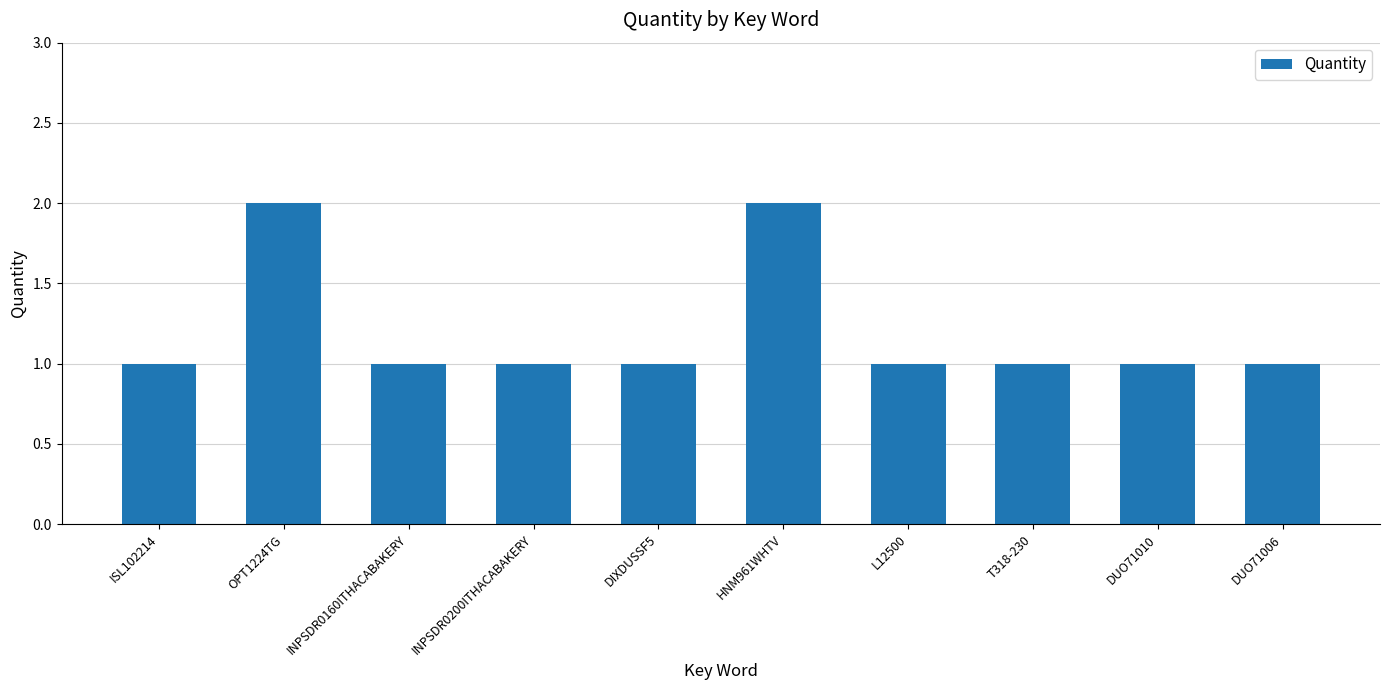

What is the sum of the values at OPT1224TG and INPSDR0200ITHACABAKERY?

3